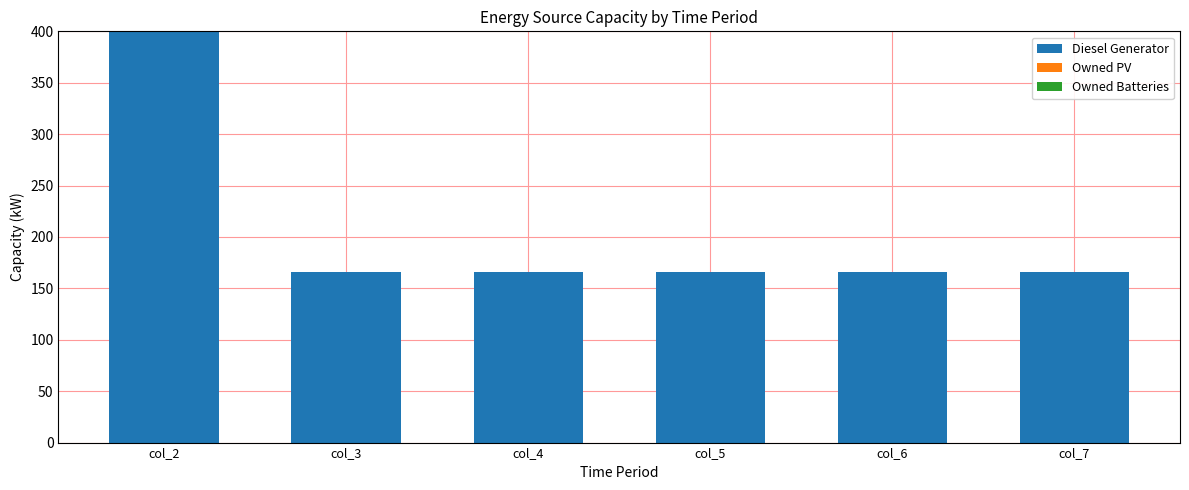

Is it true that the value at col_6 is 166?

True